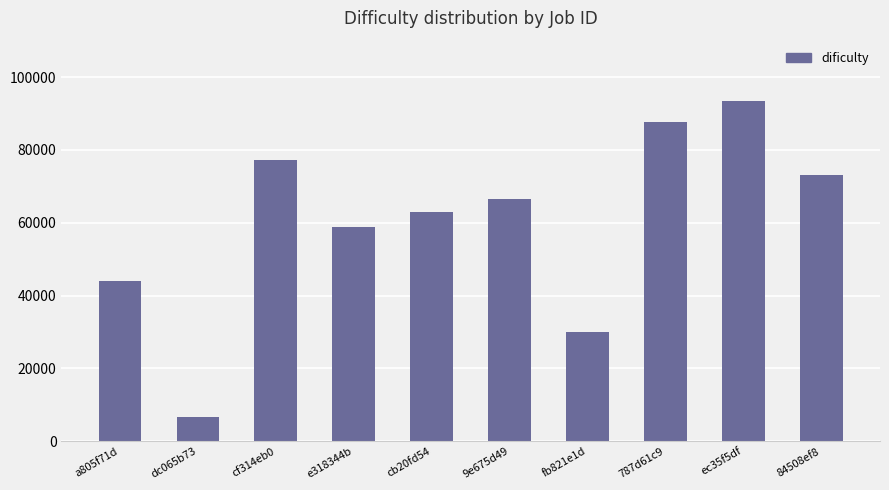

Reading left to right, list all the values displayed in this chart.

44097	6603	77341	58731	62863	66451	29889	87631	93388	73115